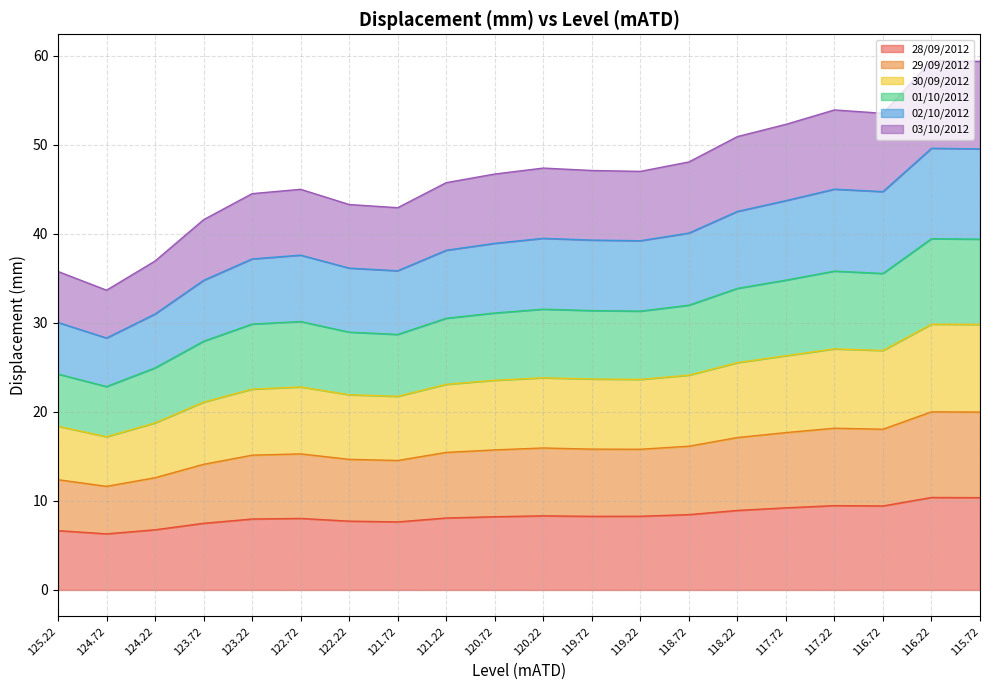

Is it true that 28/09/2012 equals 8.5 at 118.72?

True